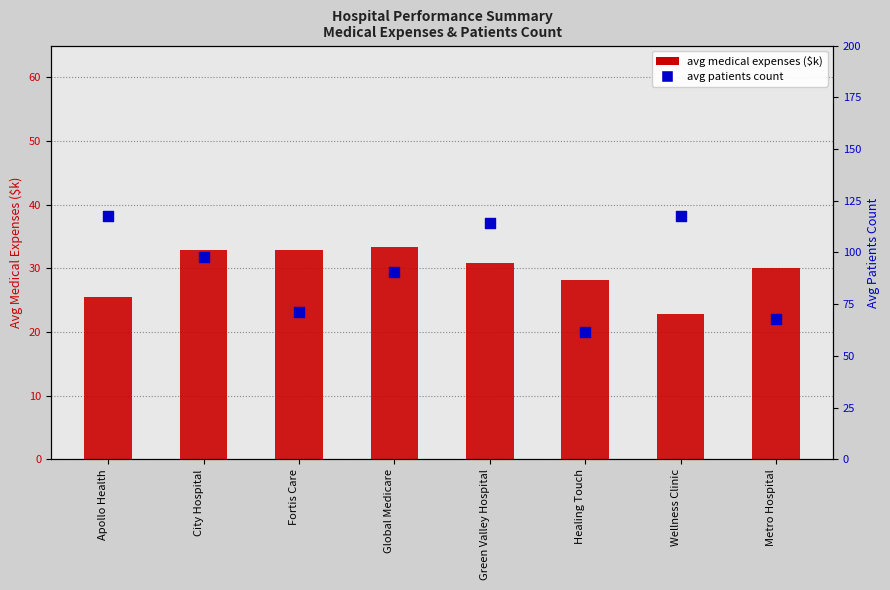

Which series has the widest spread of Y values?

avg patients count